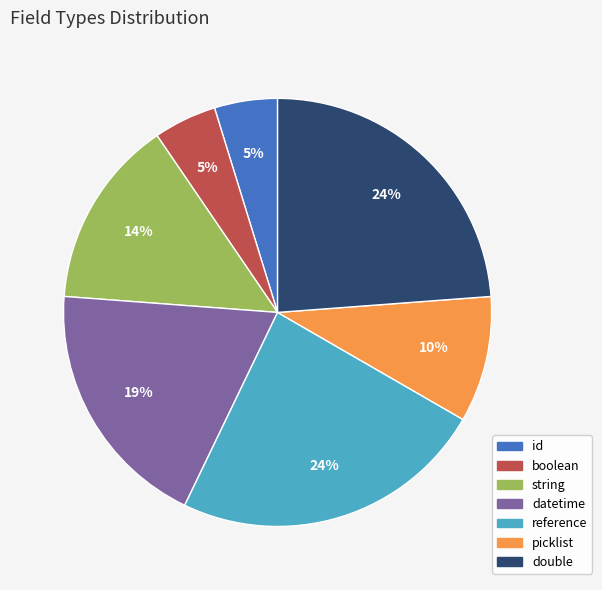

How many segments does this pie chart have?

7